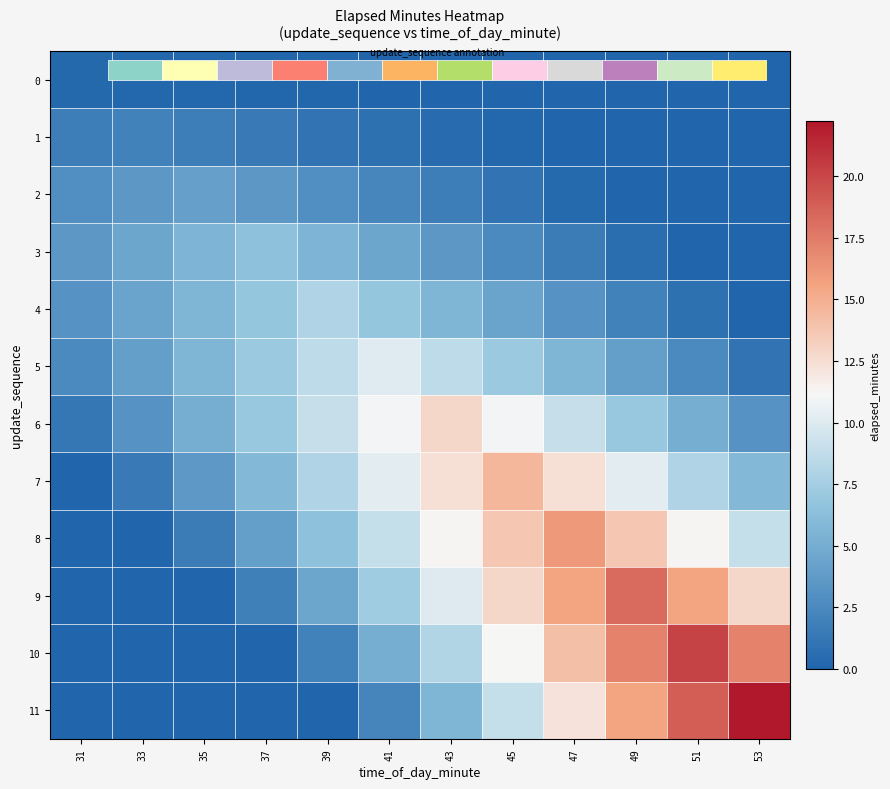

True or false: 6 has a value of 2.8 at 47.

False